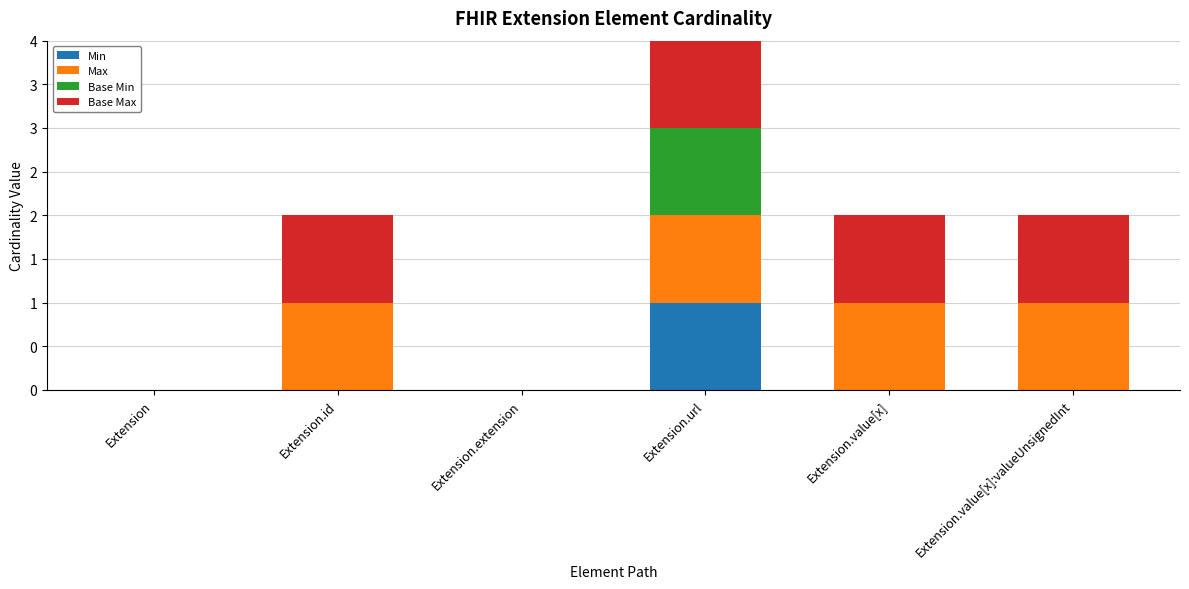

At which category is the sum across all series the highest?

Extension.url